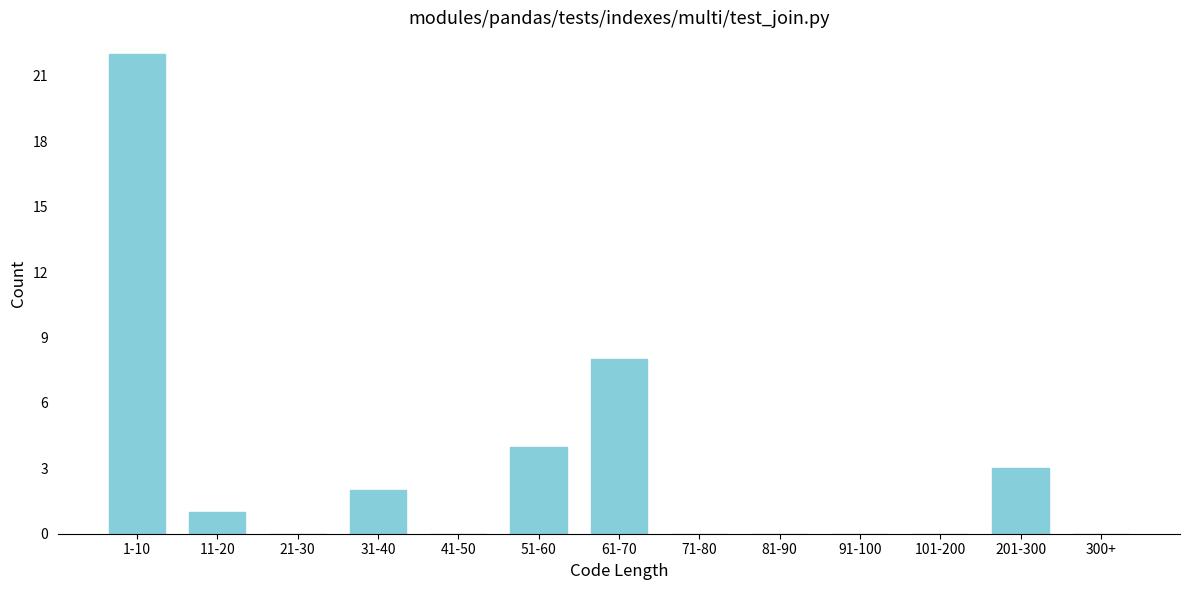

What is the maximum value shown in the chart?

22